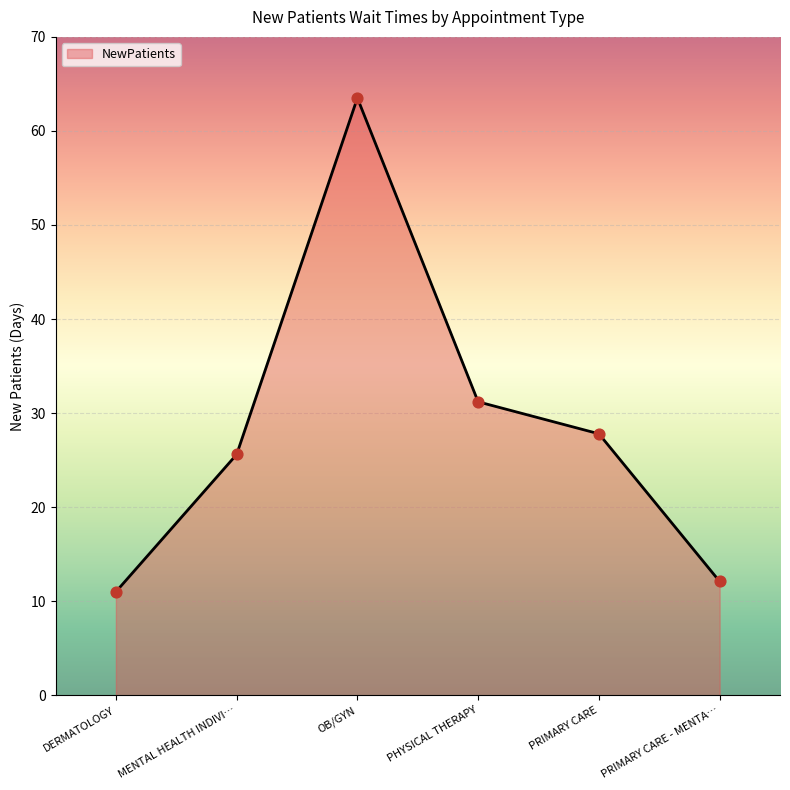

What is the ratio of the value at PRIMARY CARE - MENTA… to the value at DERMATOLOGY?

1.1